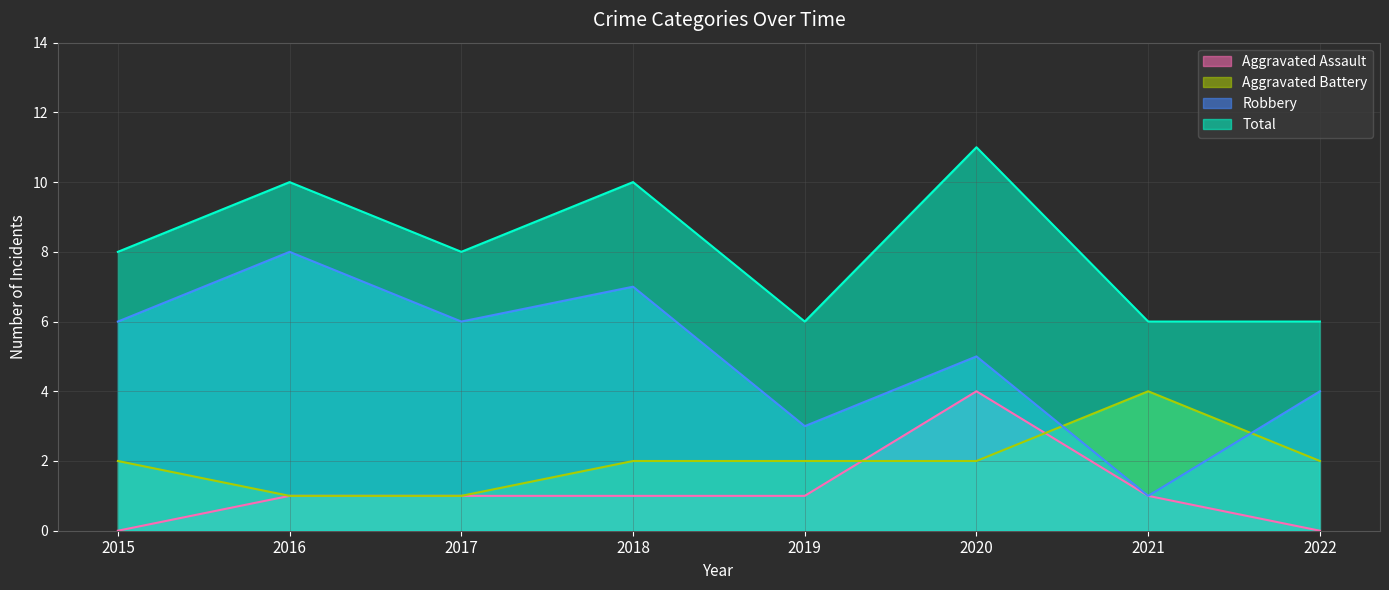

What is the total value across all series at 2018?

20